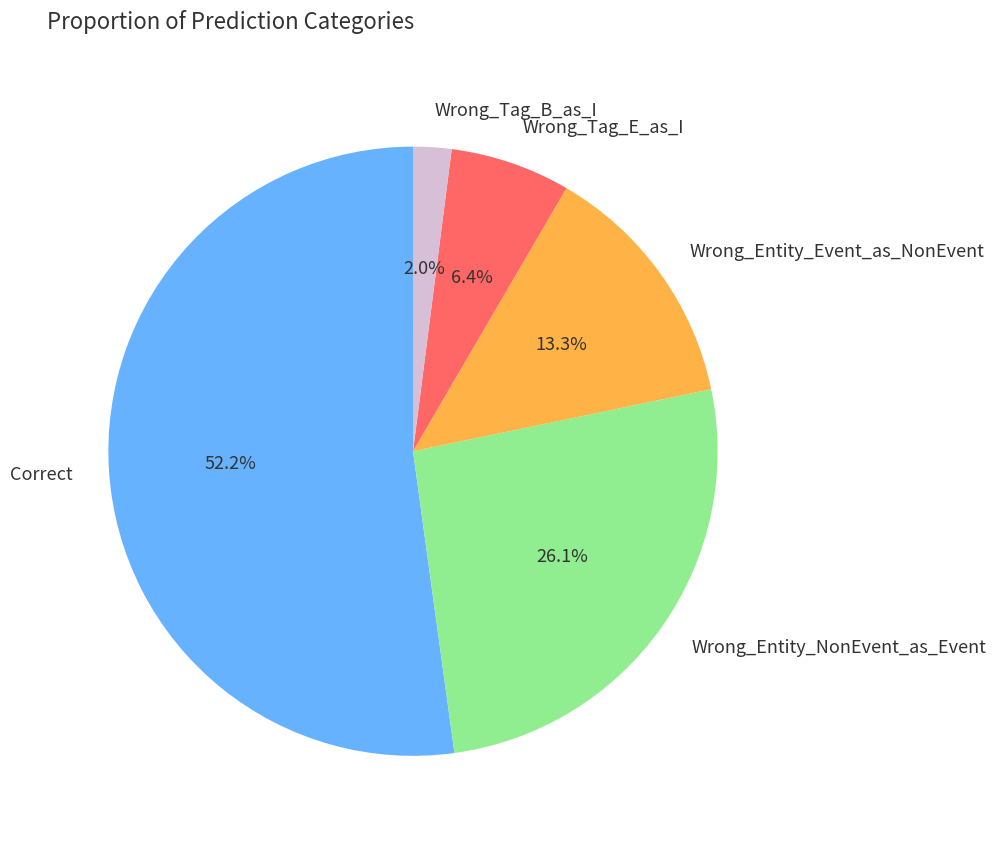

Is there a majority slice in this chart?

Yes